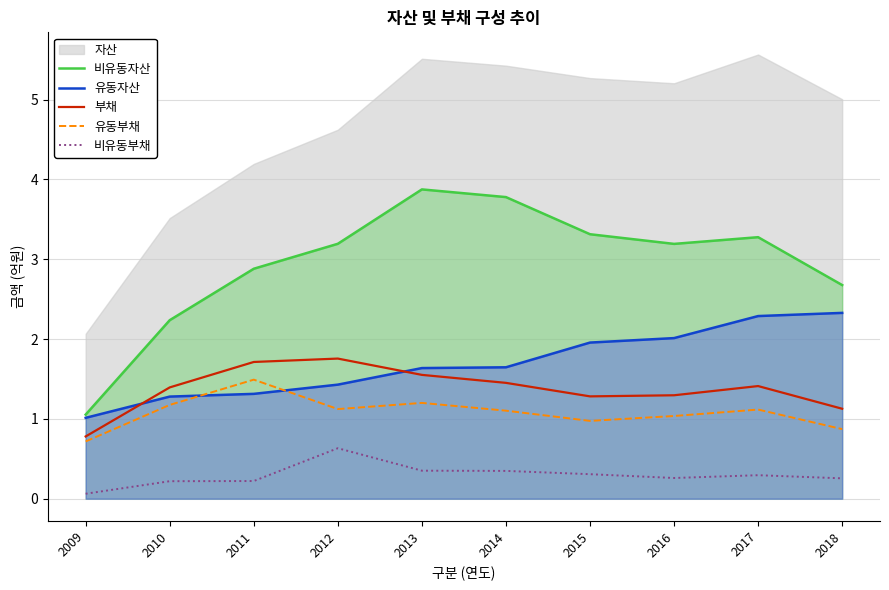

True or false: 유동자산 has a value of 1.3 at 2010.

True